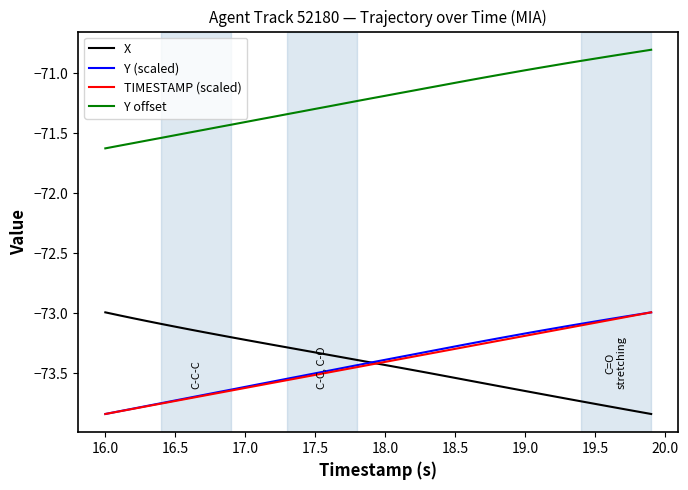

True or false: TIMESTAMP (scaled) and Y offset cross at least once.

False